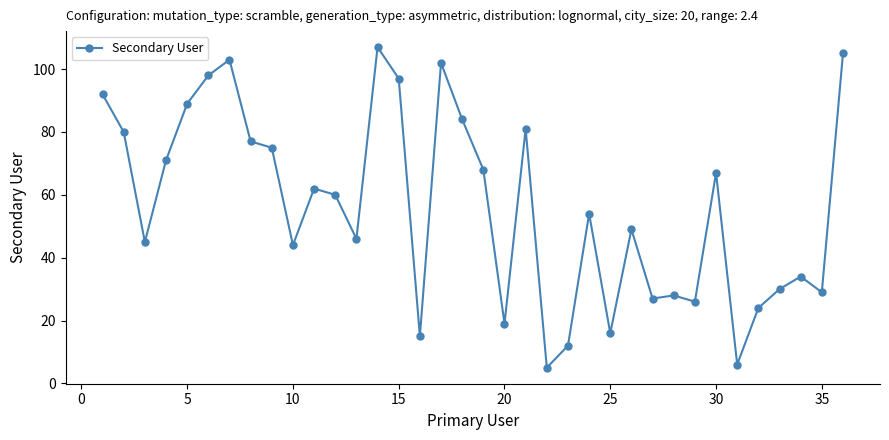

How many points are higher than both their immediate neighbors (excluding endpoints)?

10